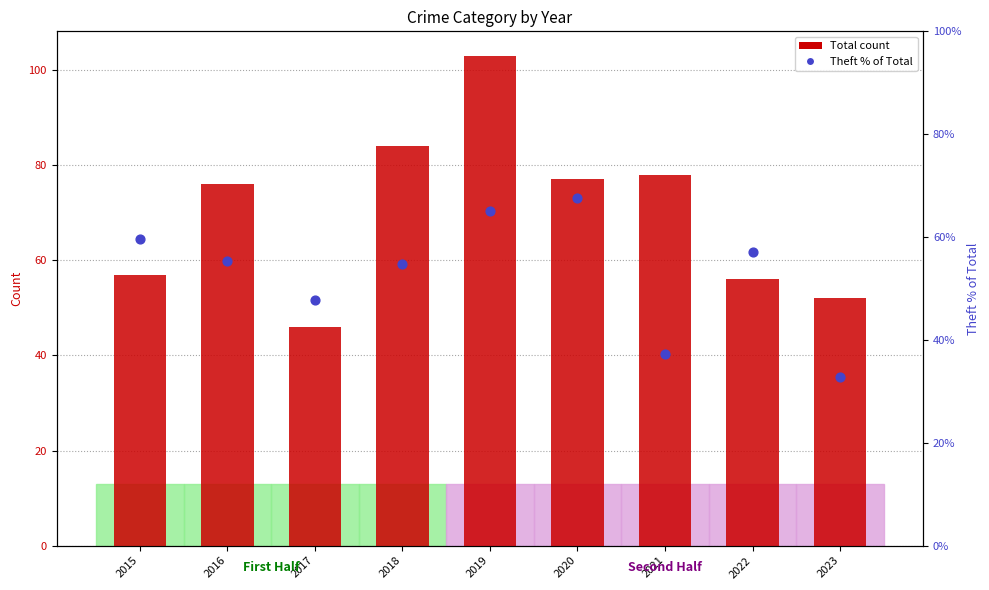

What is the total value across all series at 2019?

168.0